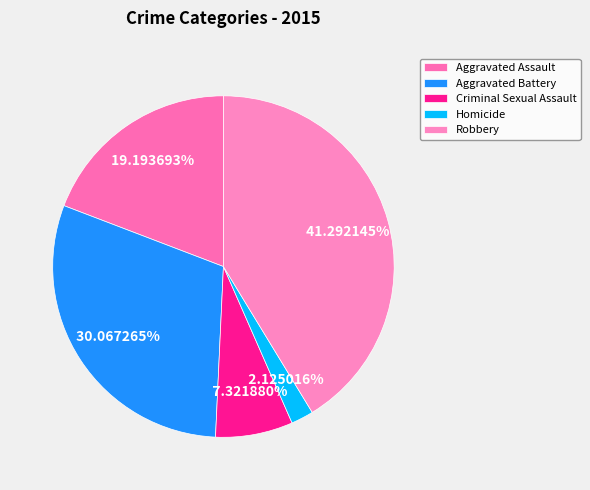

How many slices are in this pie chart?

5